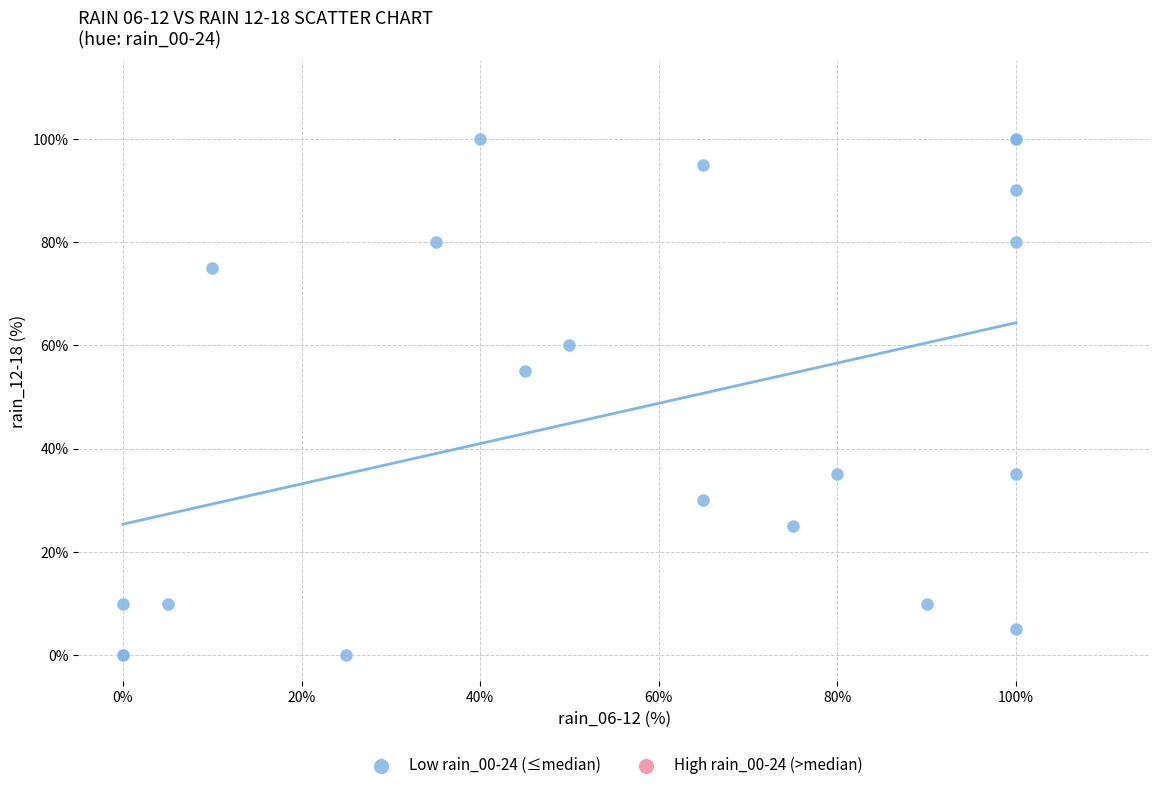

What Y value in the scatter plot is closest to 50?

55